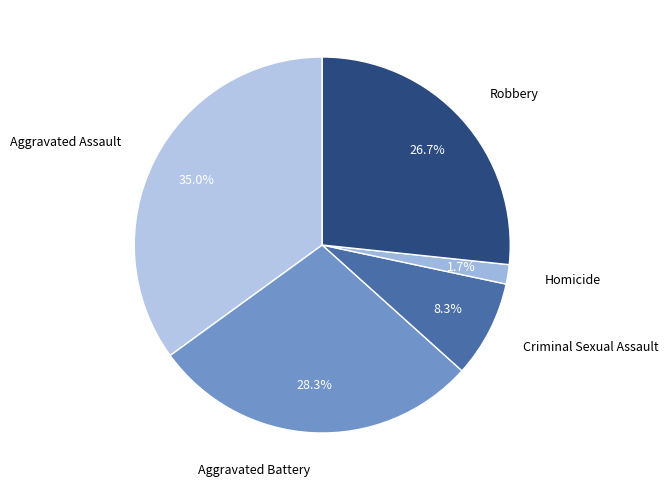

To the nearest percent, what is the average slice percentage?

20%